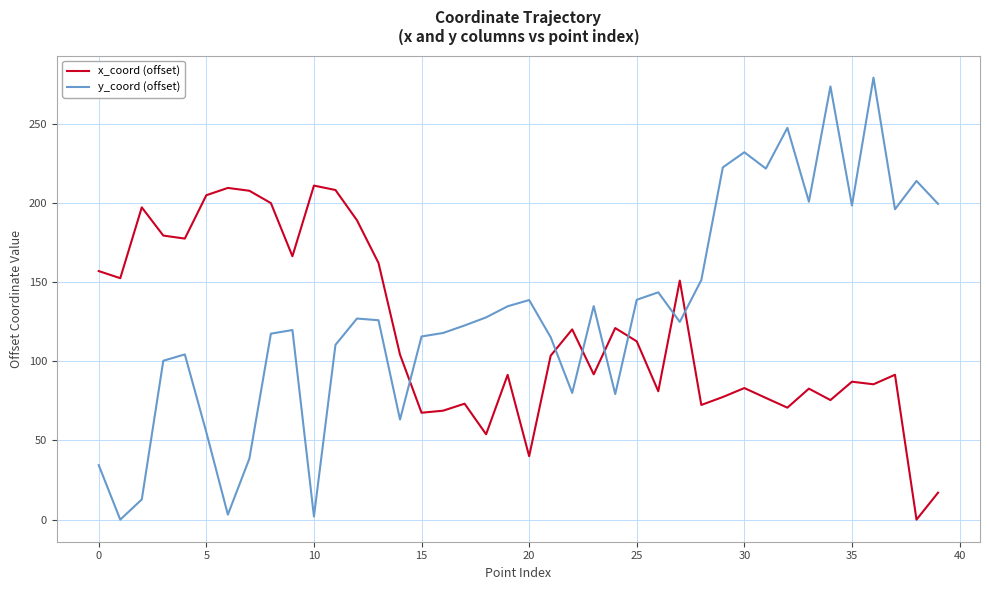

What is the highest value of the y_coord (offset) series?

279.2